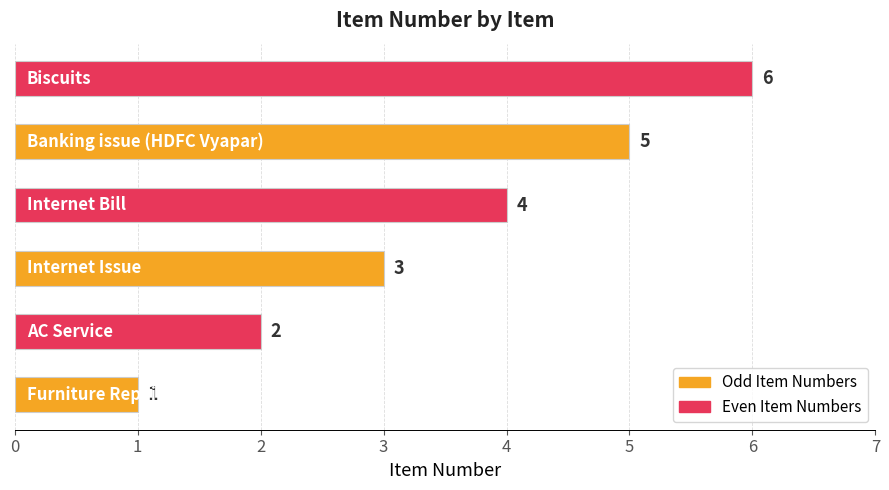

Count the number of data series in this chart.

1